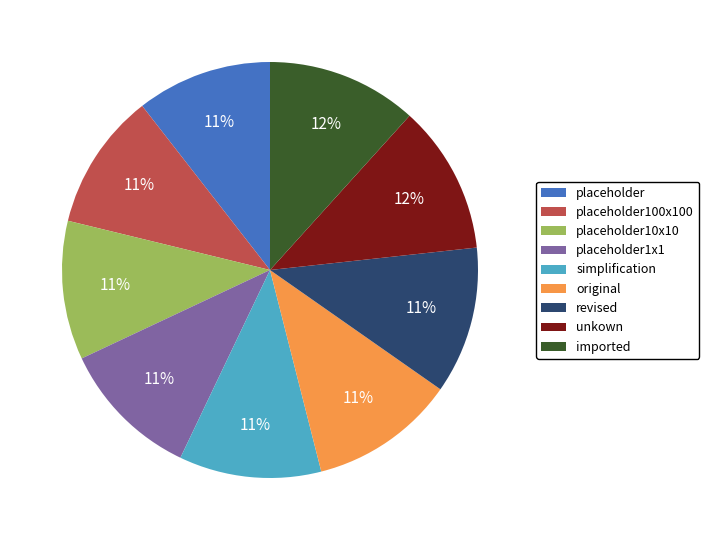

To the nearest percent, what percentage of the pie is placeholder1x1?

11%